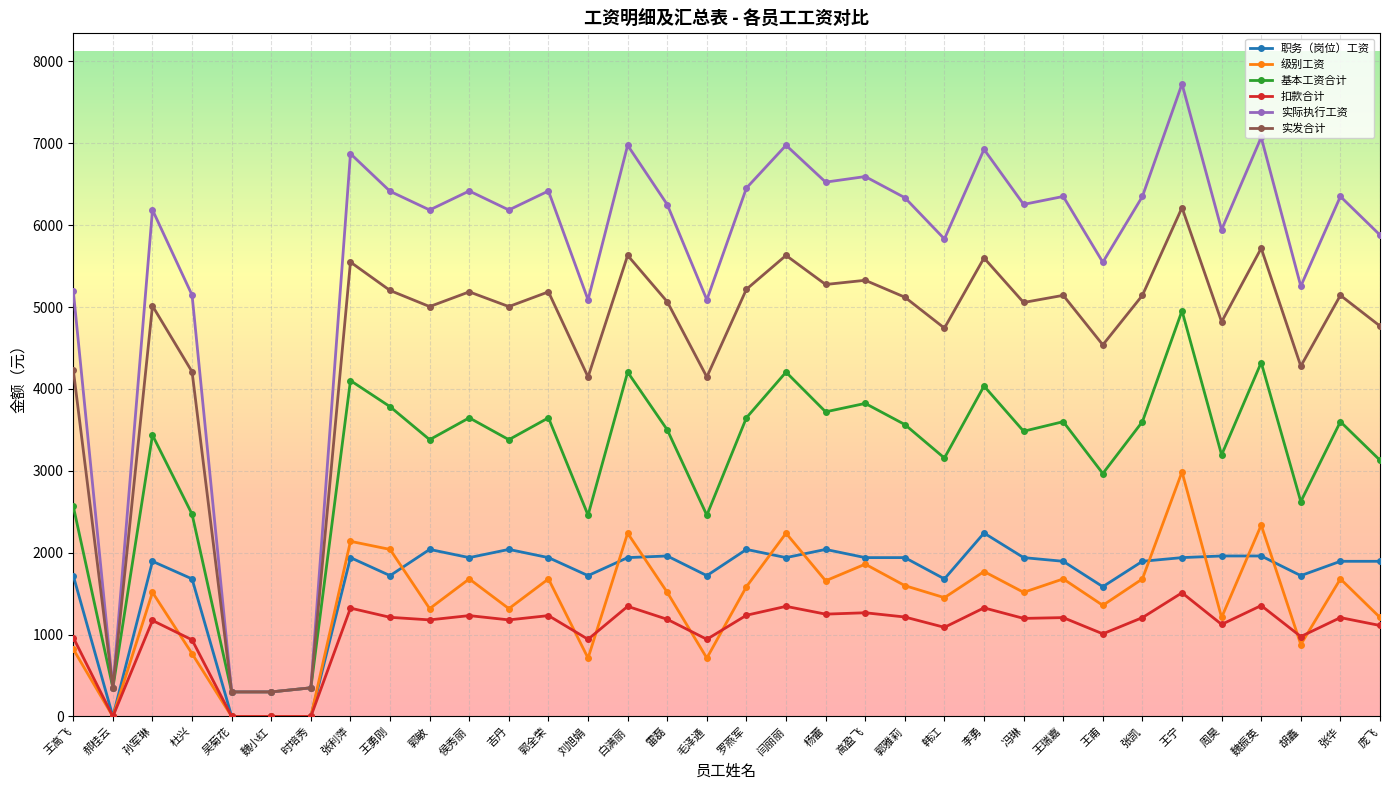

True or false: 职务（岗位）工资 and 基本工资合计 cross at least once.

False